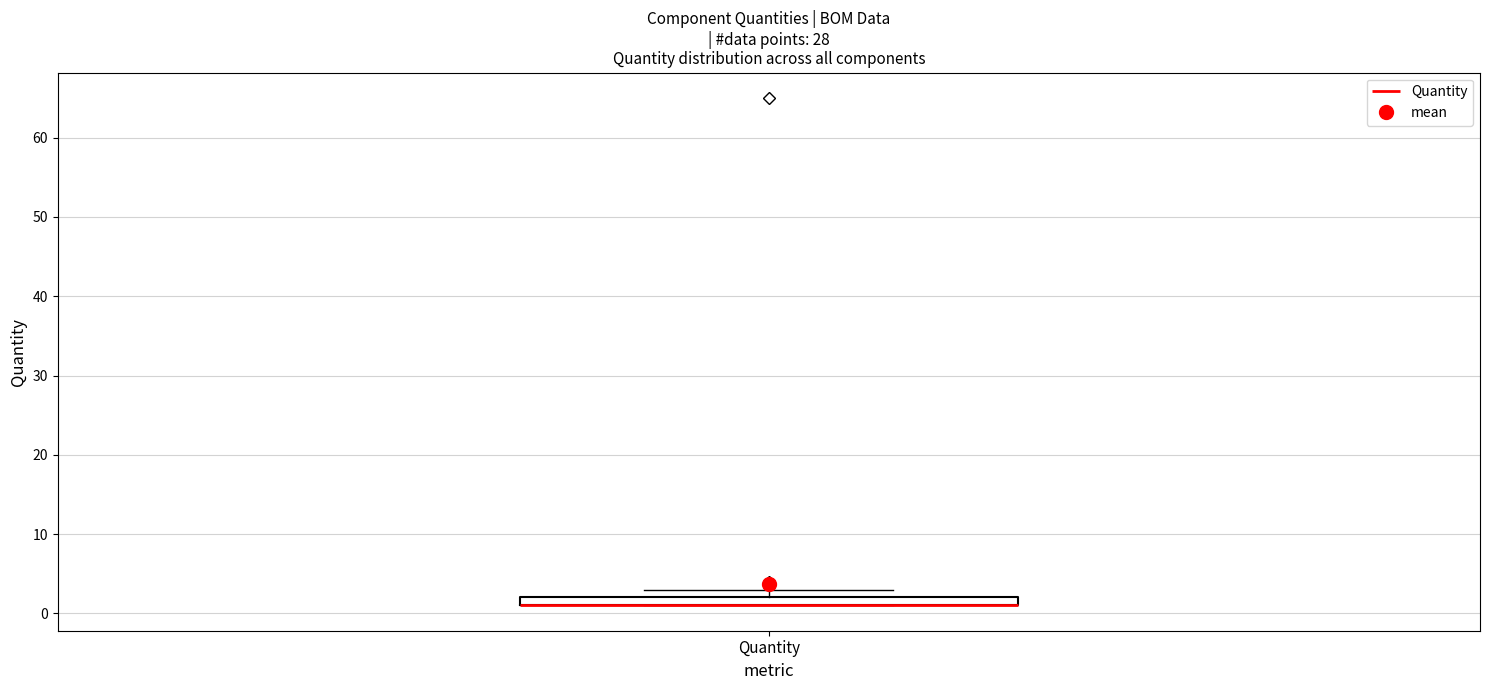

Where is the upper edge of the box for Quantity on the y-axis? The values are not printed on the chart, so give them approximately, as read against the axis.

2